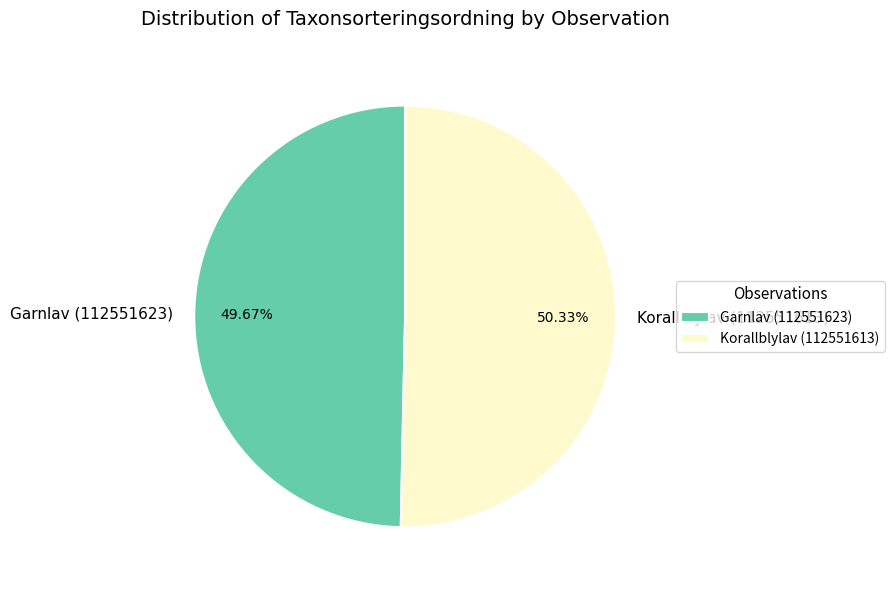

To the nearest percent, what percentage of the pie is Korallblylav (112551613)?

50%